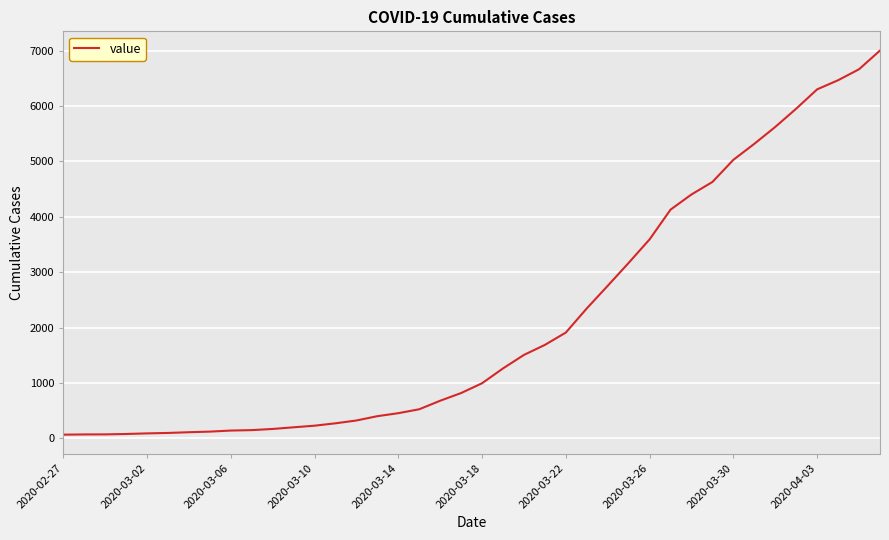

What is the difference between the maximum and minimum values?

6940